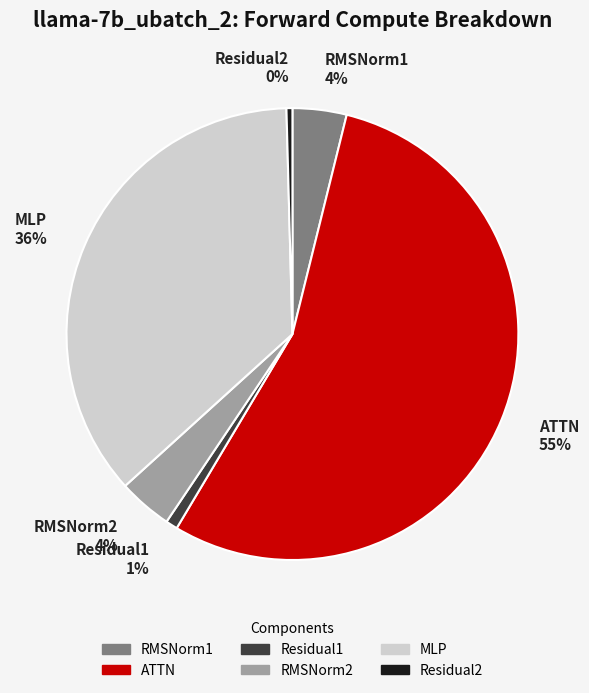

How many slices are in this pie chart?

6